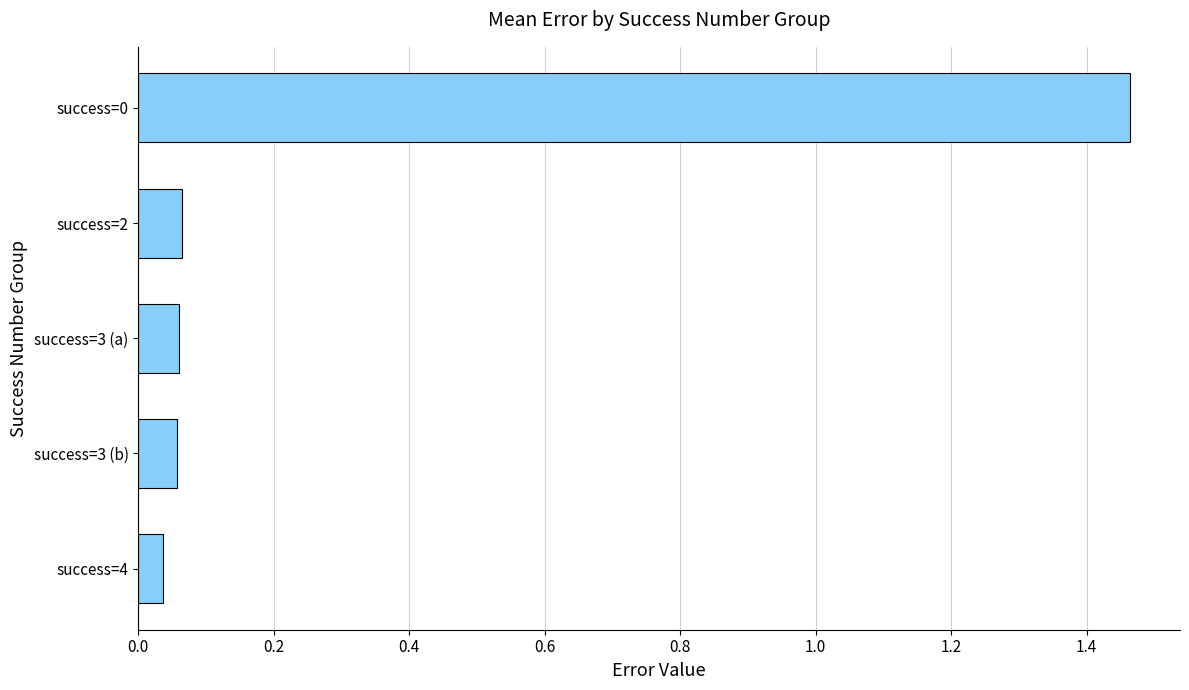

The chart shows a value of 0.0 at success=2. True or false?

False